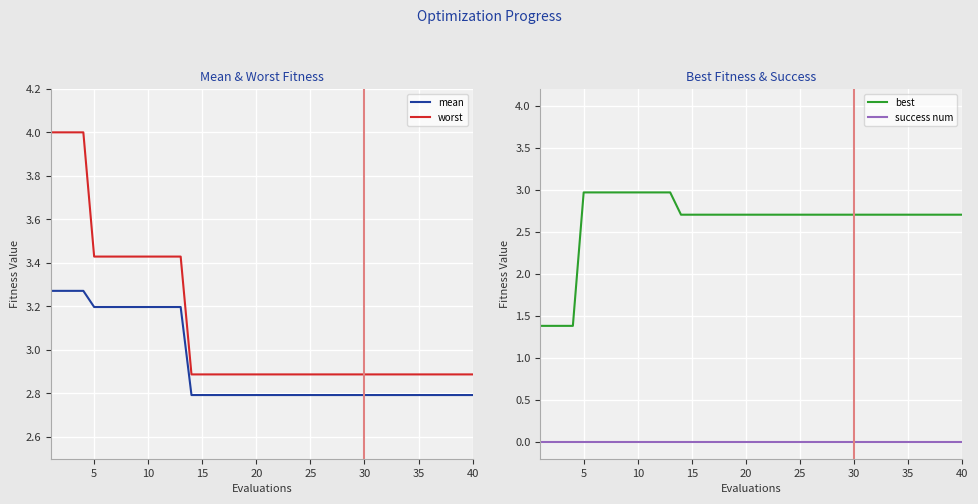

True or false: best and success num cross at least once.

False